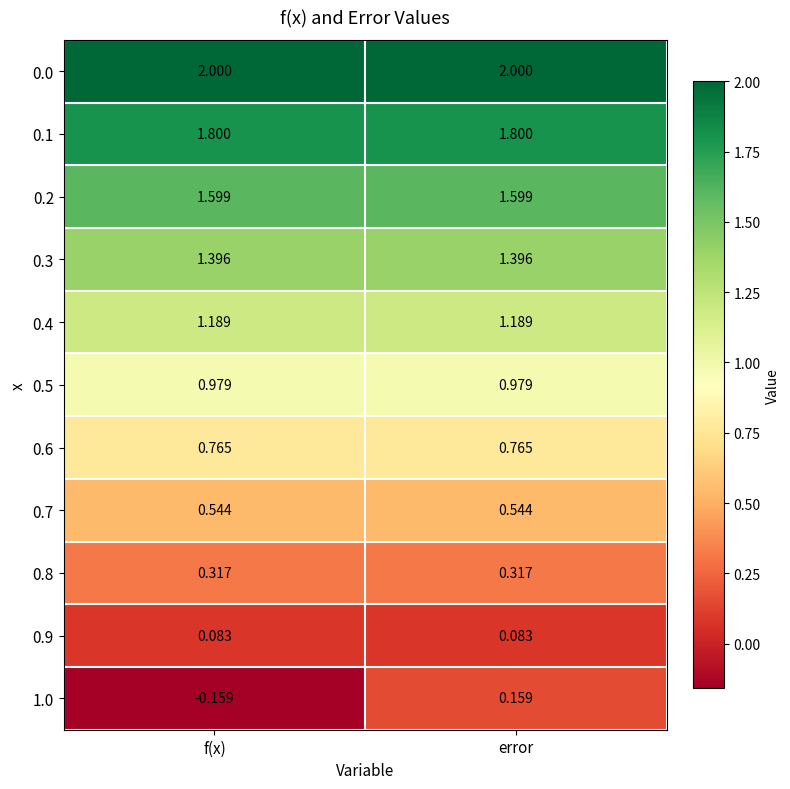

At which category is the sum across all series the highest?

error